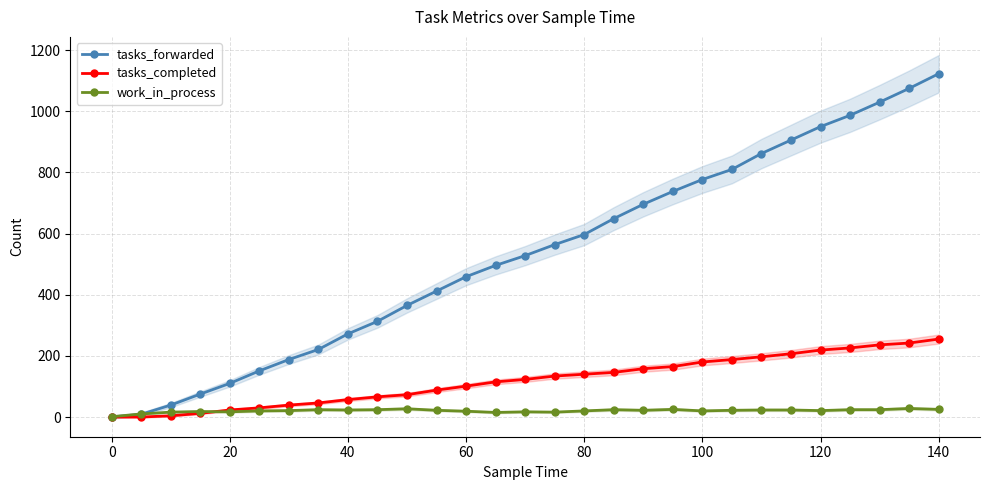

At how many categories does at least one series exceed 238?

21